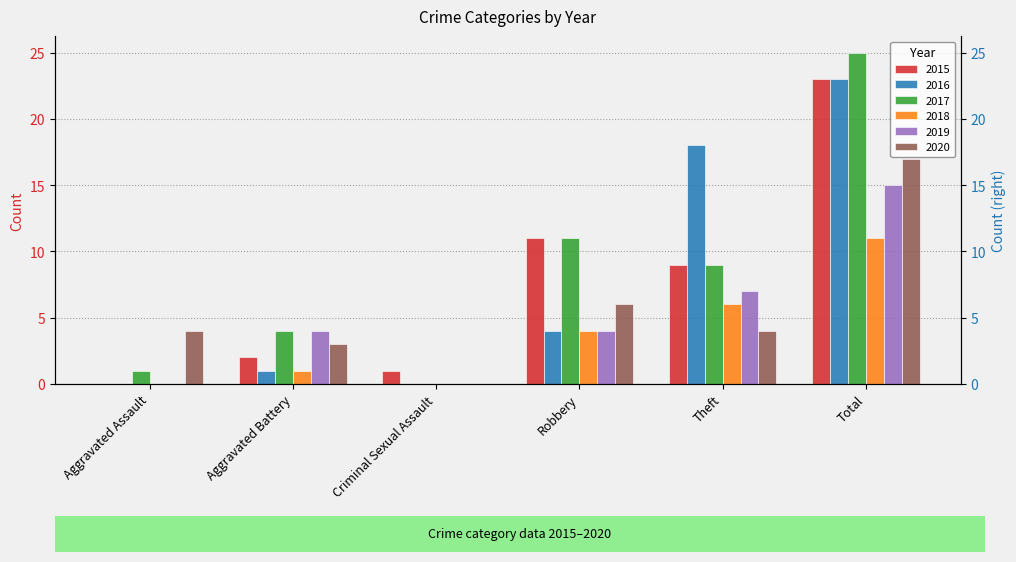

What position from the left is Aggravated Assault?

1